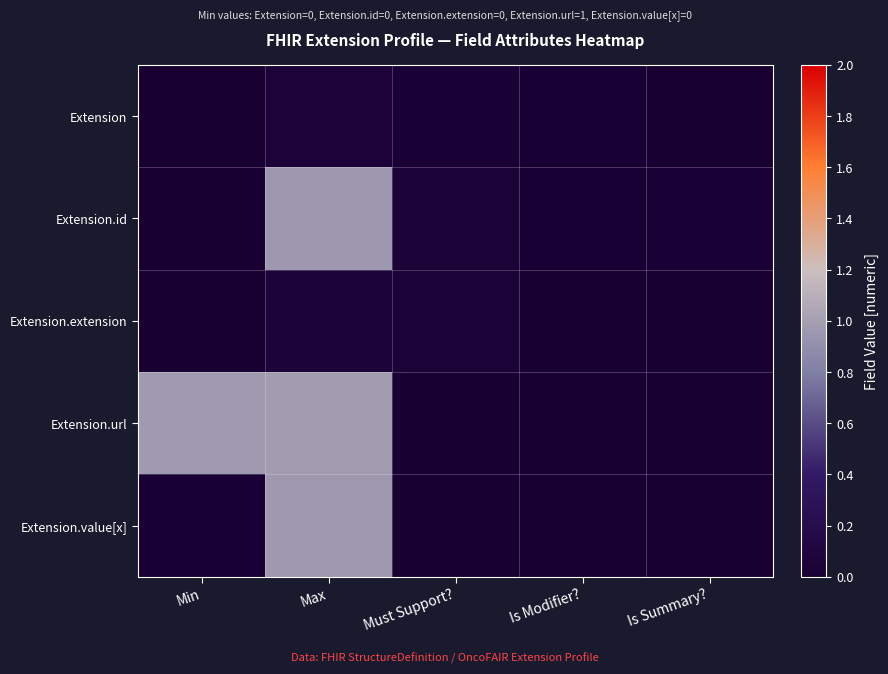

How many distinct data groups are displayed?

5